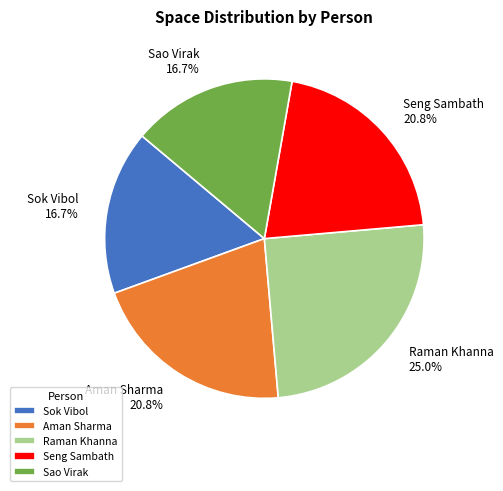

What is the largest slice in the pie chart?

Raman Khanna